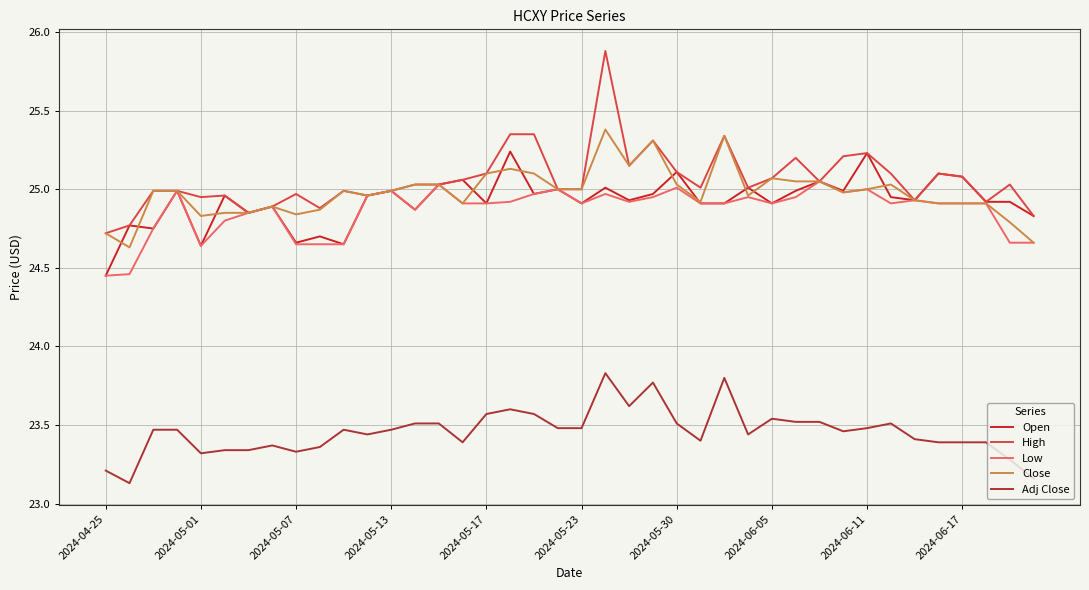

Count the number of data series in this chart.

5